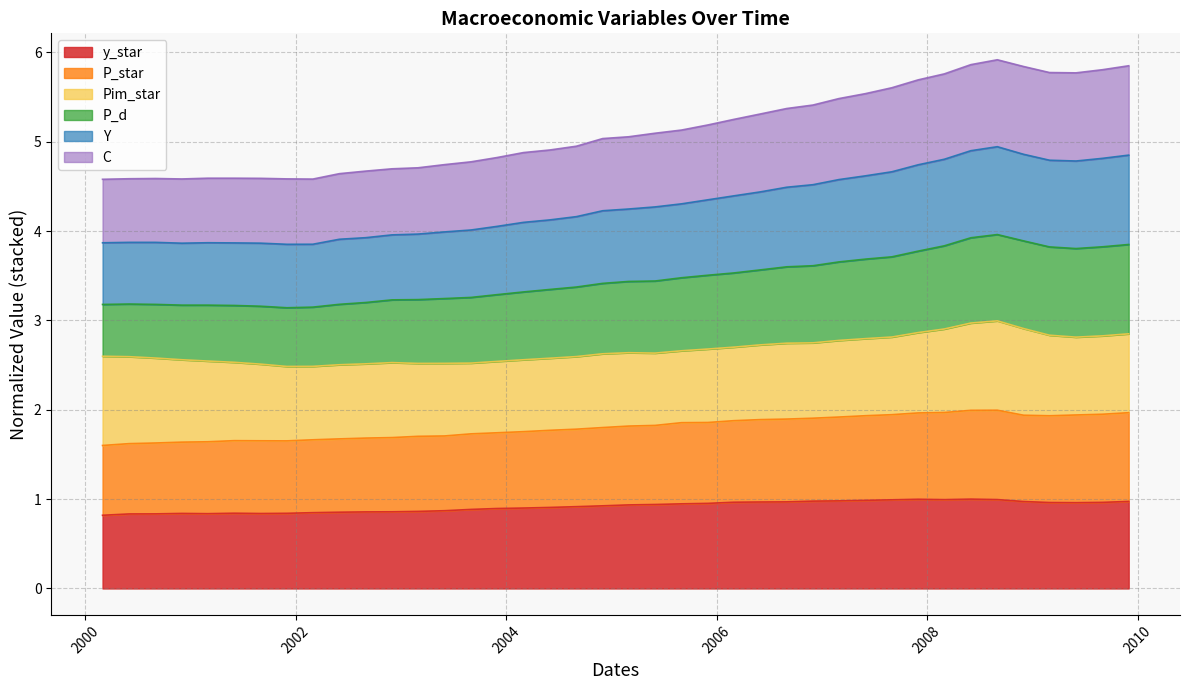

Does the chart have visible grid lines?

Yes